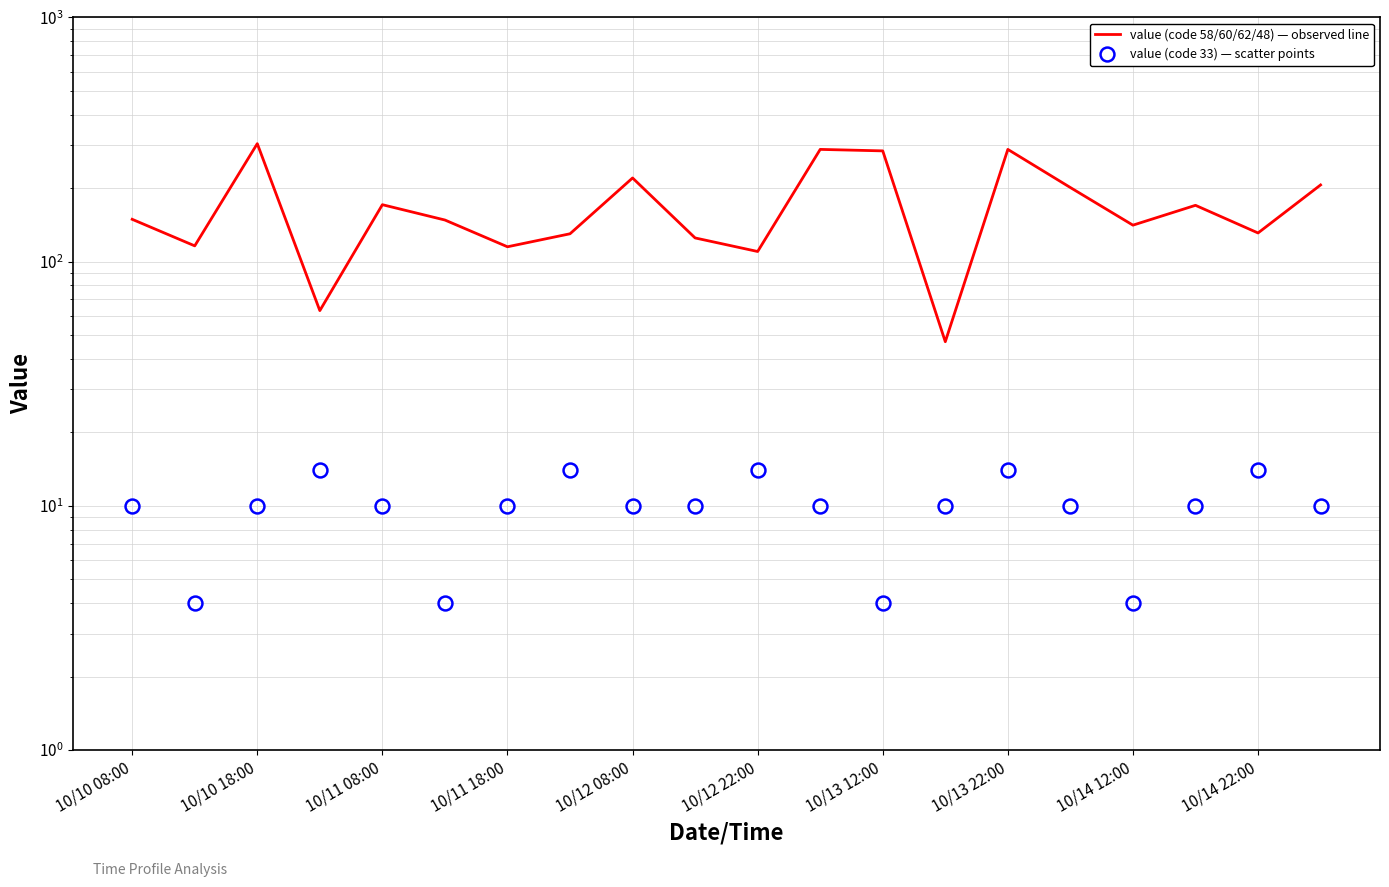

Which category has the lowest value in the value (code 58/60/62/48) — observed line series?

13